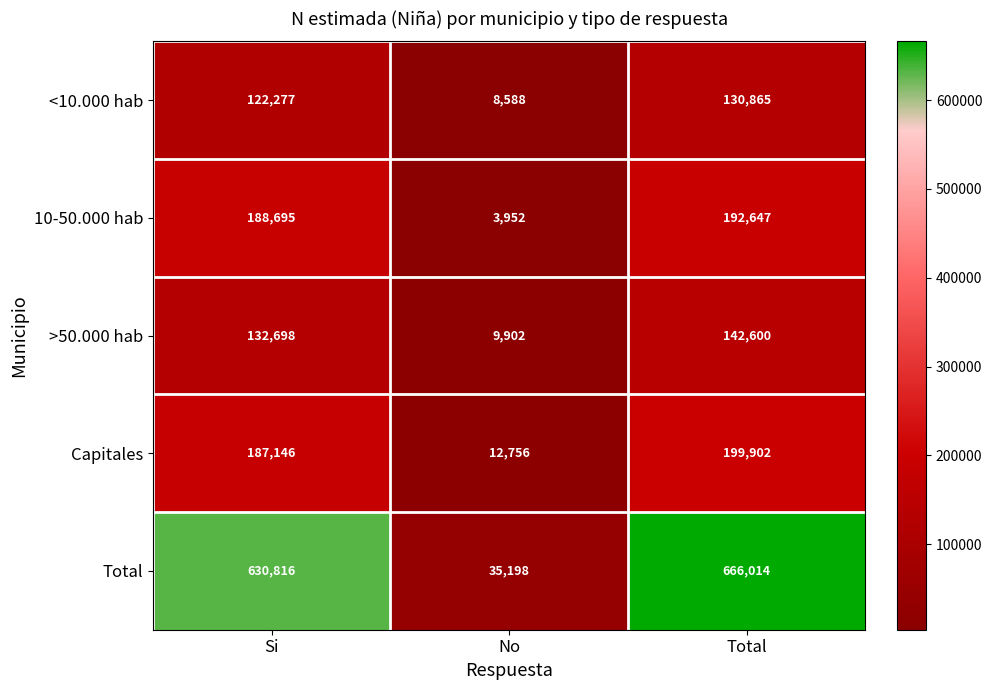

What is the difference between the Total values at Total and No?

630816